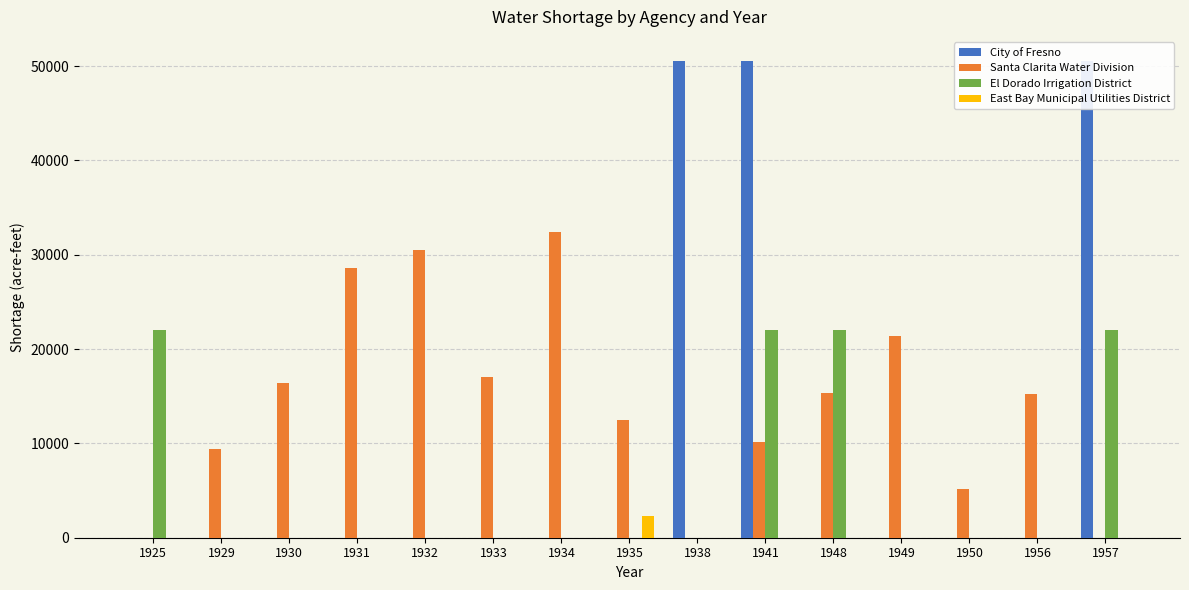

Reading right to left, transcribe all the data shown in this chart.

City of Fresno: 50564.5	0.0	0.0	0.0	0.0	50564.5	50564.5	0.0	0.0	0.0	0.0	0.0	0.0	0.0	0.0
Santa Clarita Water Division: 0.0	15267.3	5159.2	21397.1	15309.4	10105.4	0.0	12500.9	32453.0	17065.0	30538.3	28636.9	16411.9	9402.3	0.0
El Dorado Irrigation District: 21970.9	0.0	0.0	0.0	21977.5	21970.9	0.0	0.0	0.0	0.0	0.0	0.0	0.0	0.0	22026.0
East Bay Municipal Utilities District: 0.0	0.0	0.0	0.0	0.0	0.0	0.0	2252.5	0.0	0.0	0.0	0.0	0.0	0.0	0.0